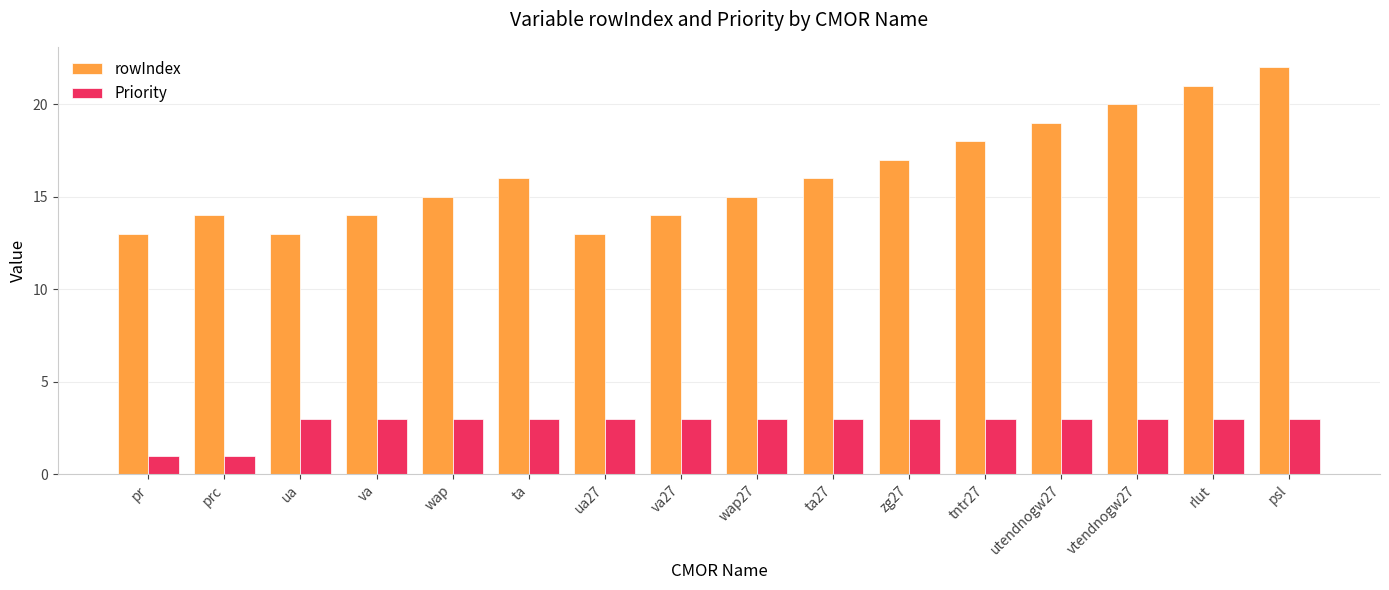

What is the difference between the second highest and second lowest values in the rowIndex series?

8